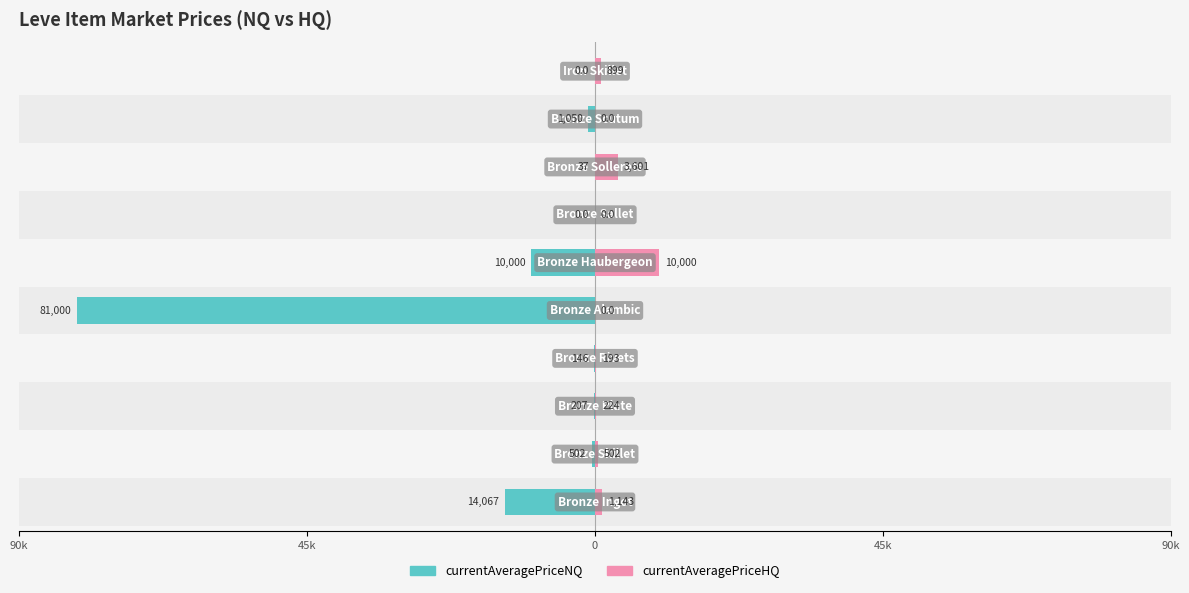

What is the approximate value of currentAveragePriceNQ at 90k?

-81000.0